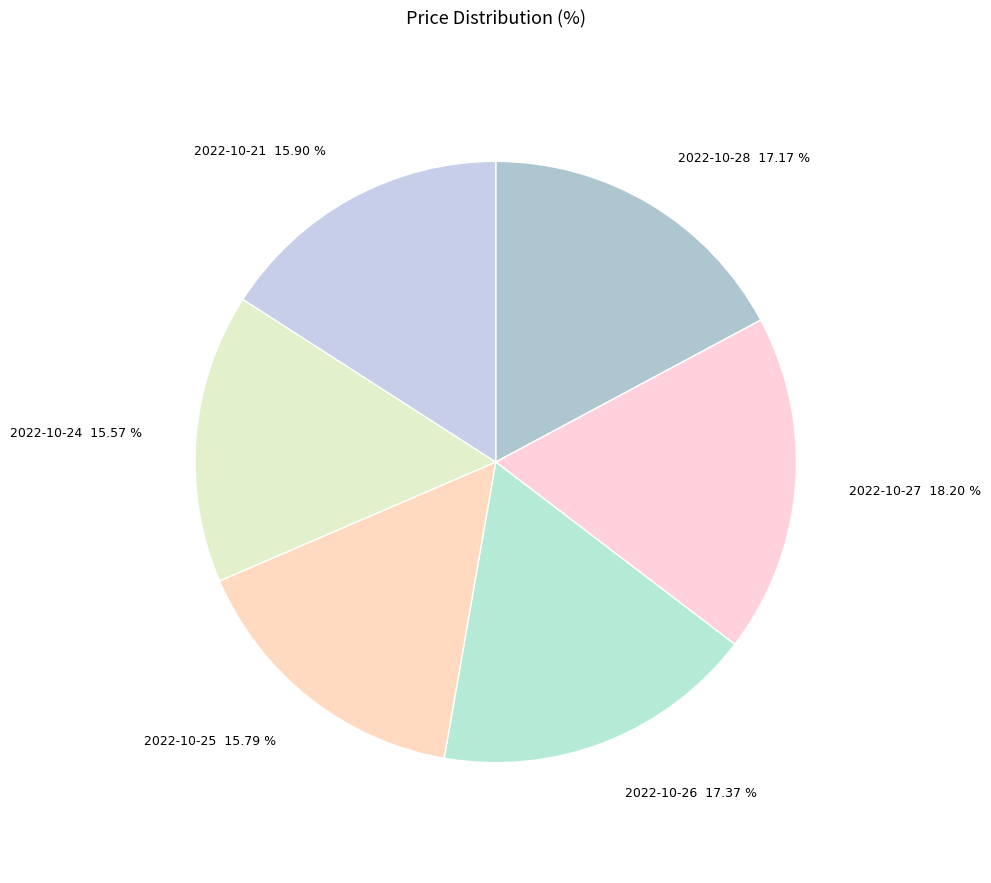

Approximately how many times larger is the value at 2022-10-24 15.57 % compared to 2022-10-26 17.37 %?

0.9